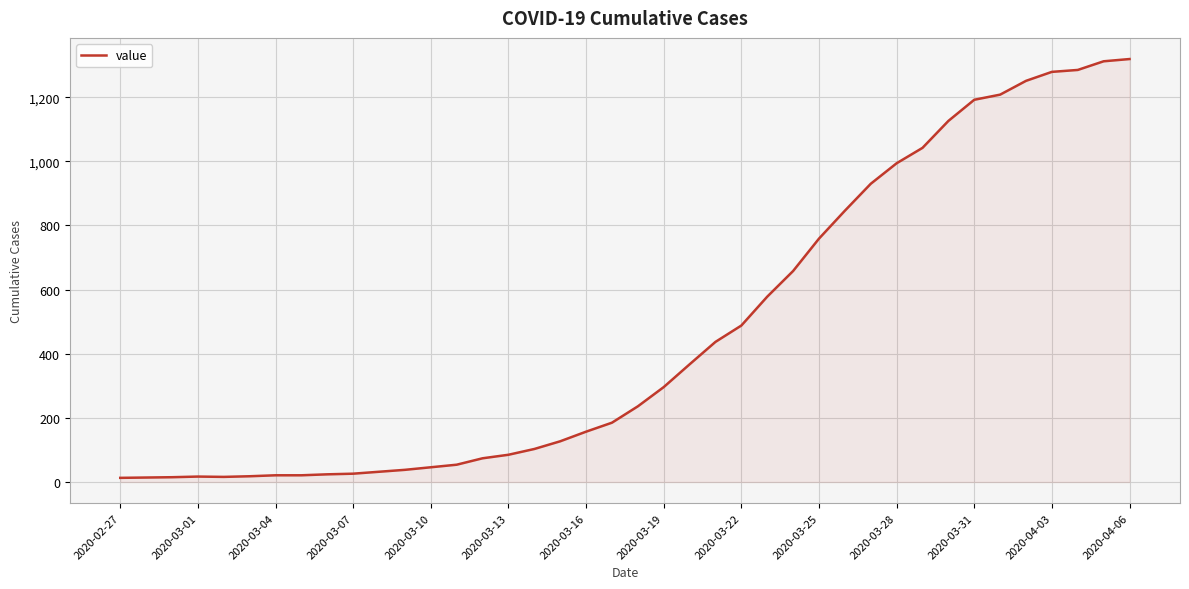

What is the greatest value displayed?

1319